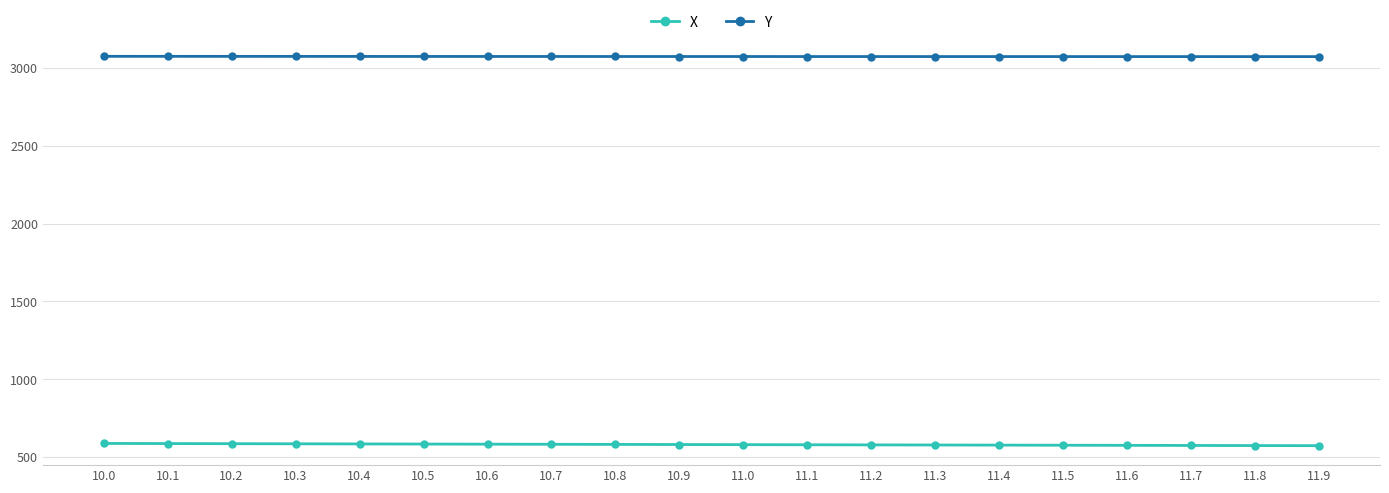

What is the maximum value for Y?

3074.0